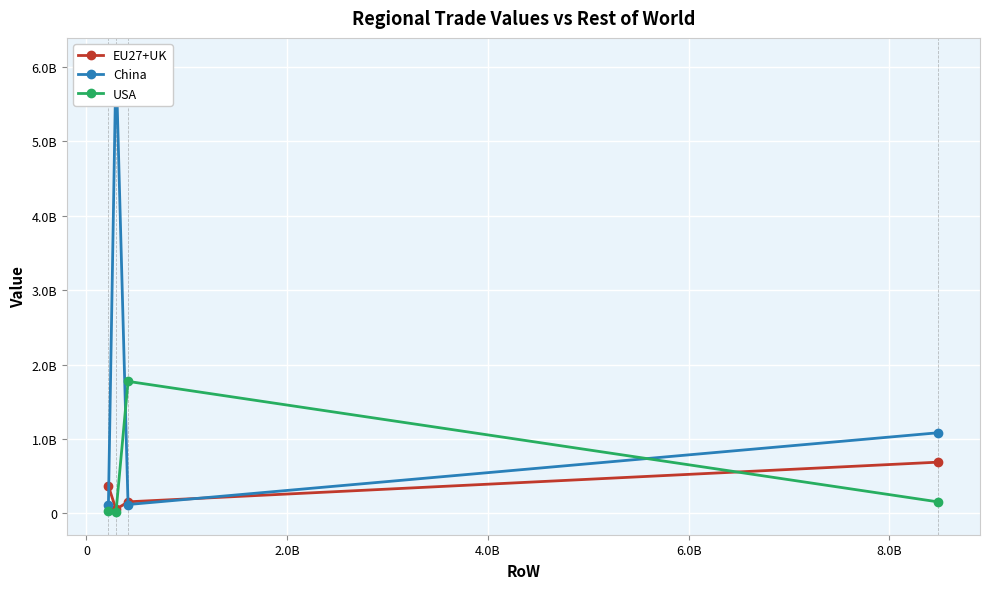

Is it true that EU27+UK equals 553485169.2 at -2.0B?

False